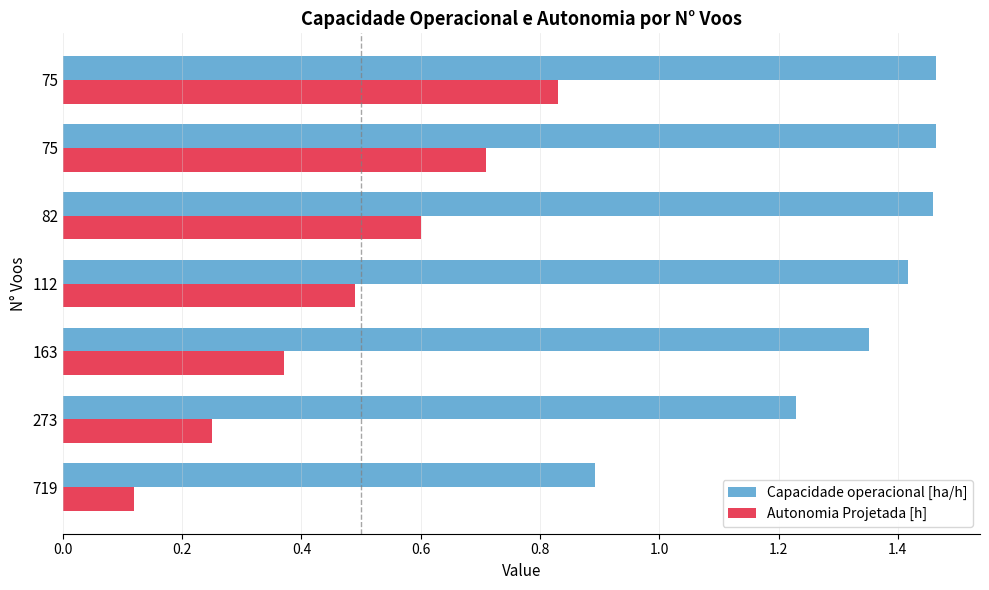

Which series has the largest range (max minus min)?

Autonomia Projetada [h]